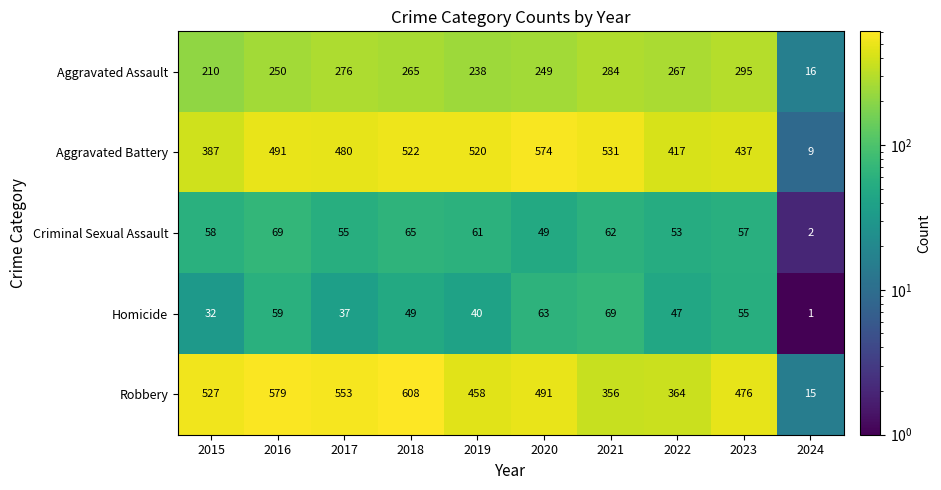

At which label is Aggravated Battery closest to 291?

2015